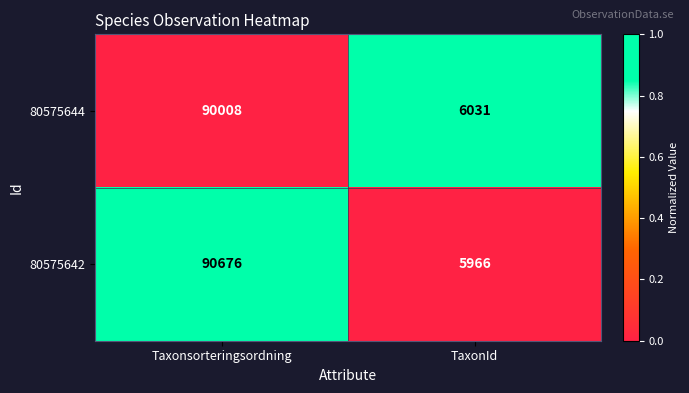

What is the spread (max minus min) of values at TaxonId?

65